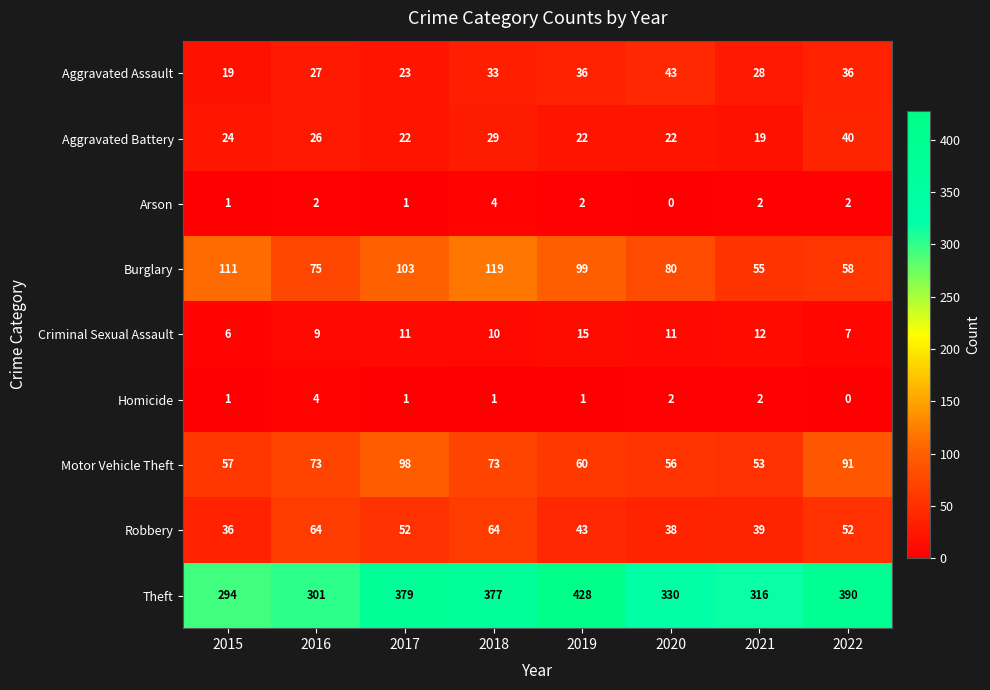

Which label corresponds to the largest value in the chart?

2019